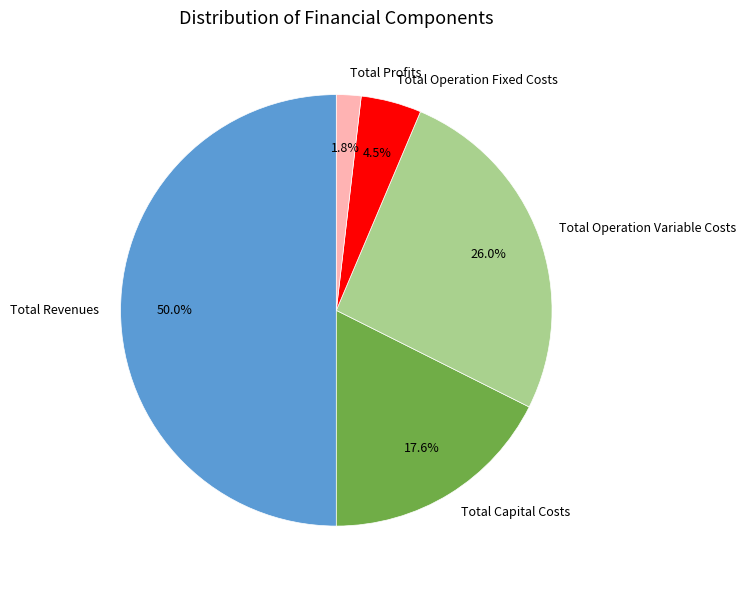

Which slice represents more than half of the pie?

Total Revenues